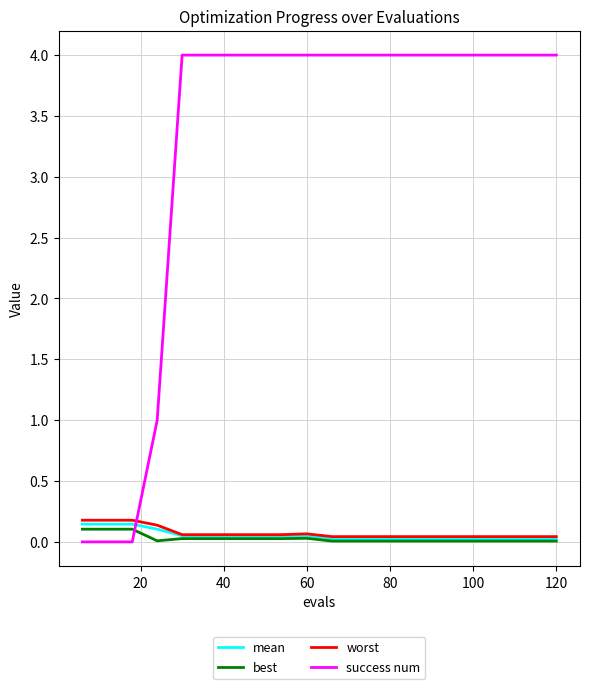

Which series has the largest total across all categories?

success num